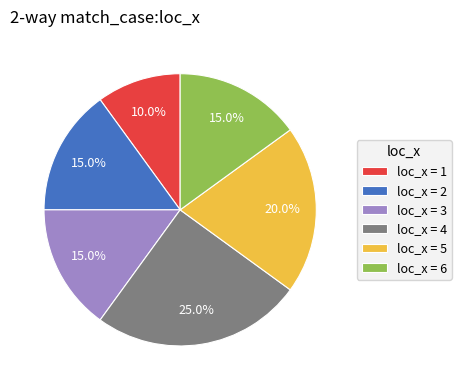

Is there any slice that represents more than half of the pie?

No